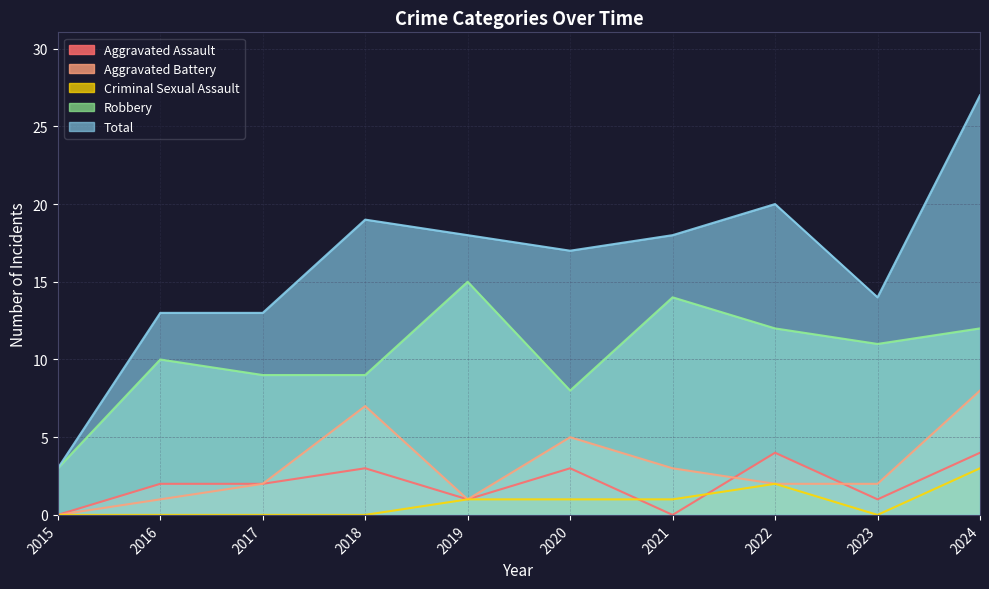

At which label is Criminal Sexual Assault closest to 1?

2019